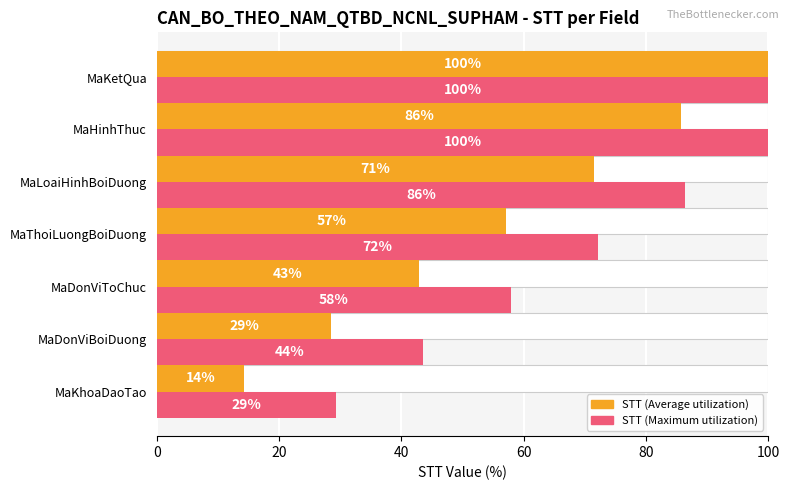

Does the chart contain any negative values?

No